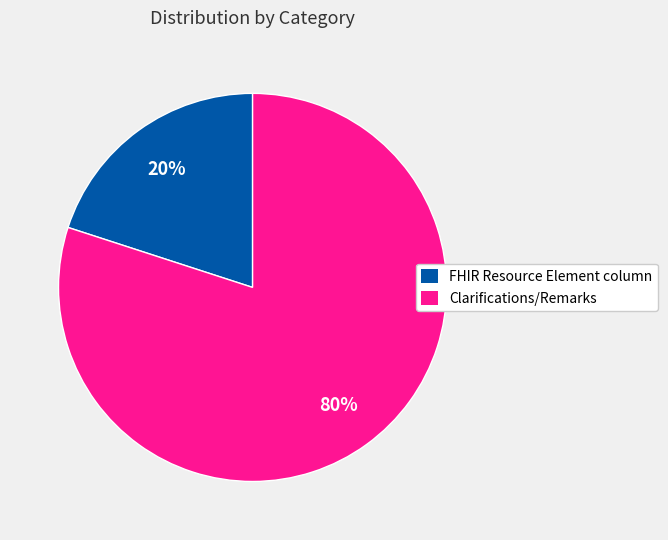

To the nearest percent, what is the difference between the largest and smallest slice percentages?

60%